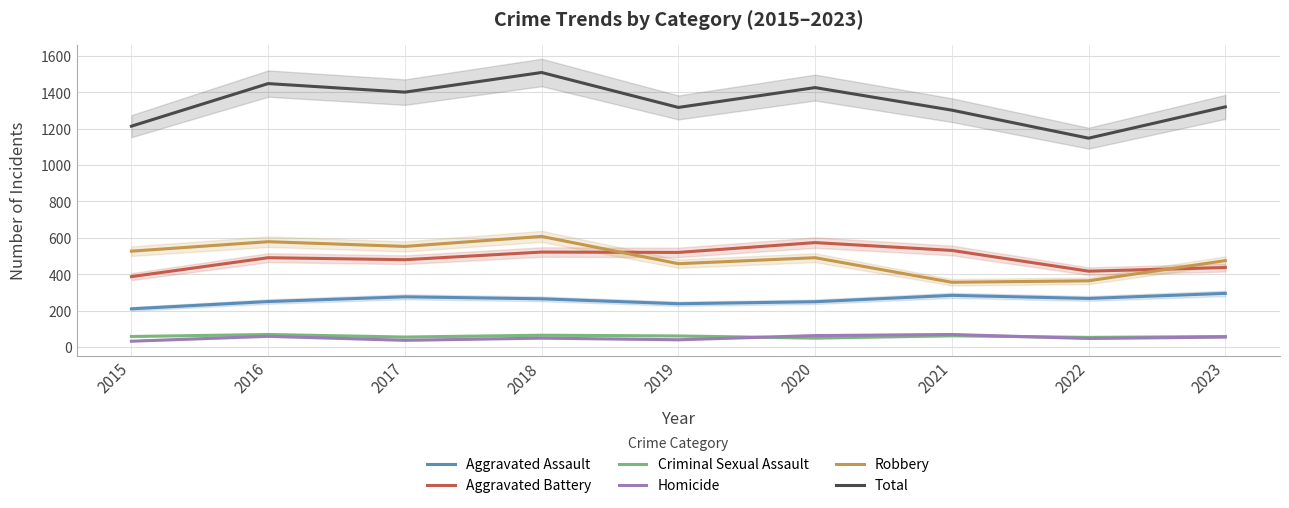

What is the sum of all Total values?

12085